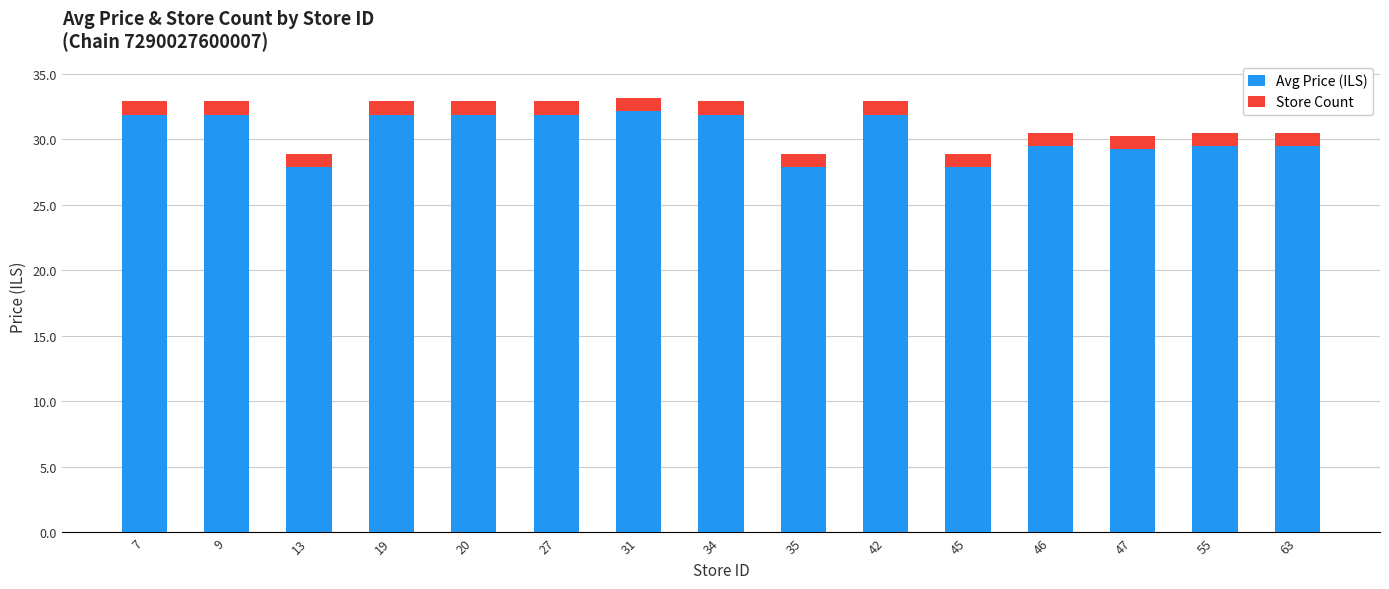

The value of Avg Price (ILS) at 47 is 41.7. True or false?

False